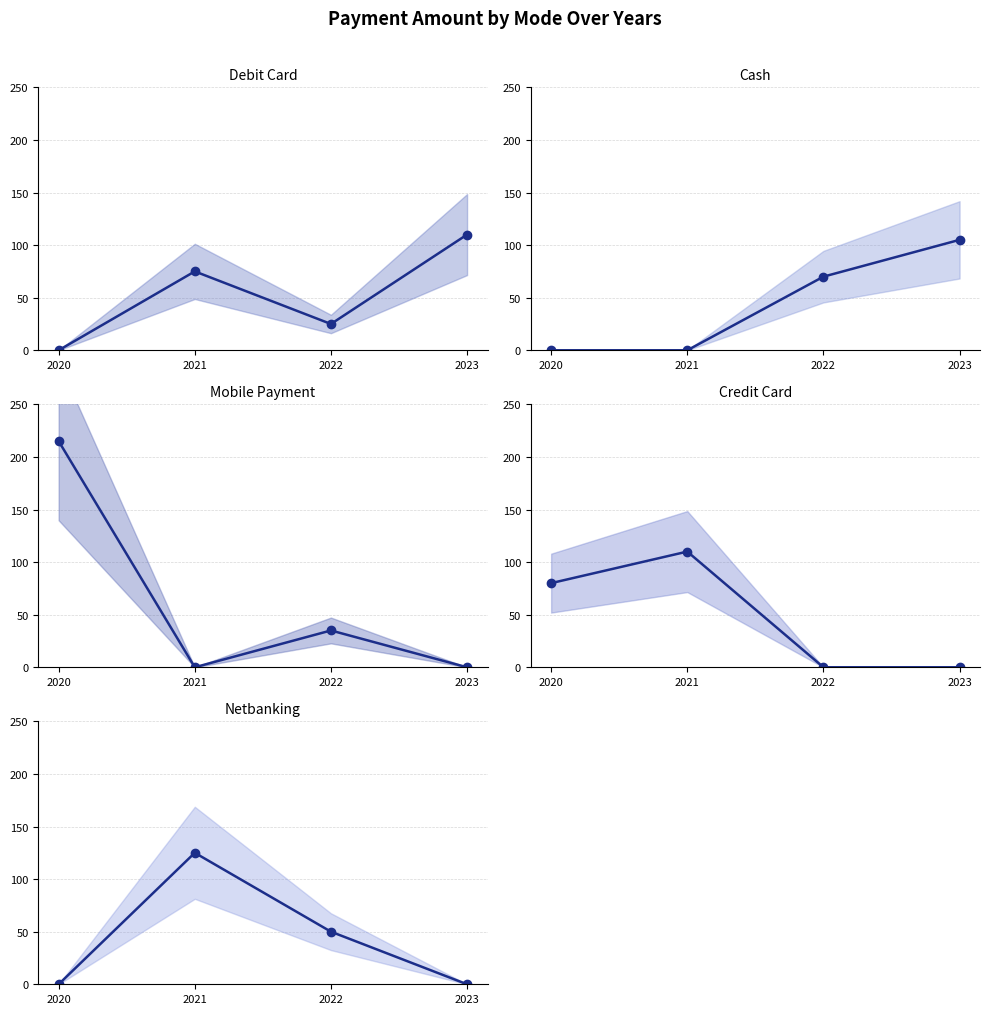

How many data points does each series have?

4